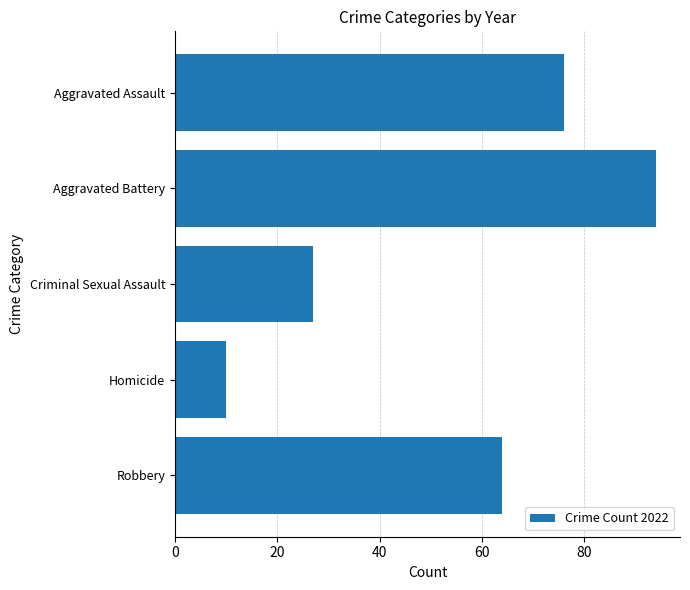

What value does the data have at Aggravated Assault?

76